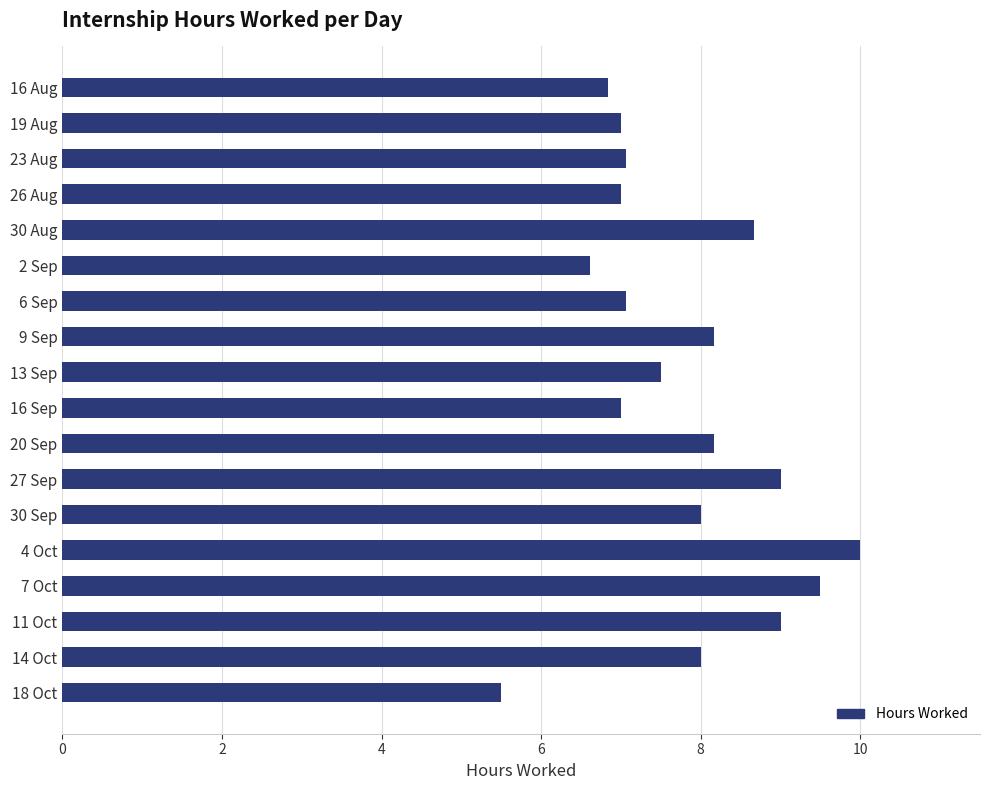

What is the difference between the values at 30 Aug and 11 Oct?

0.3